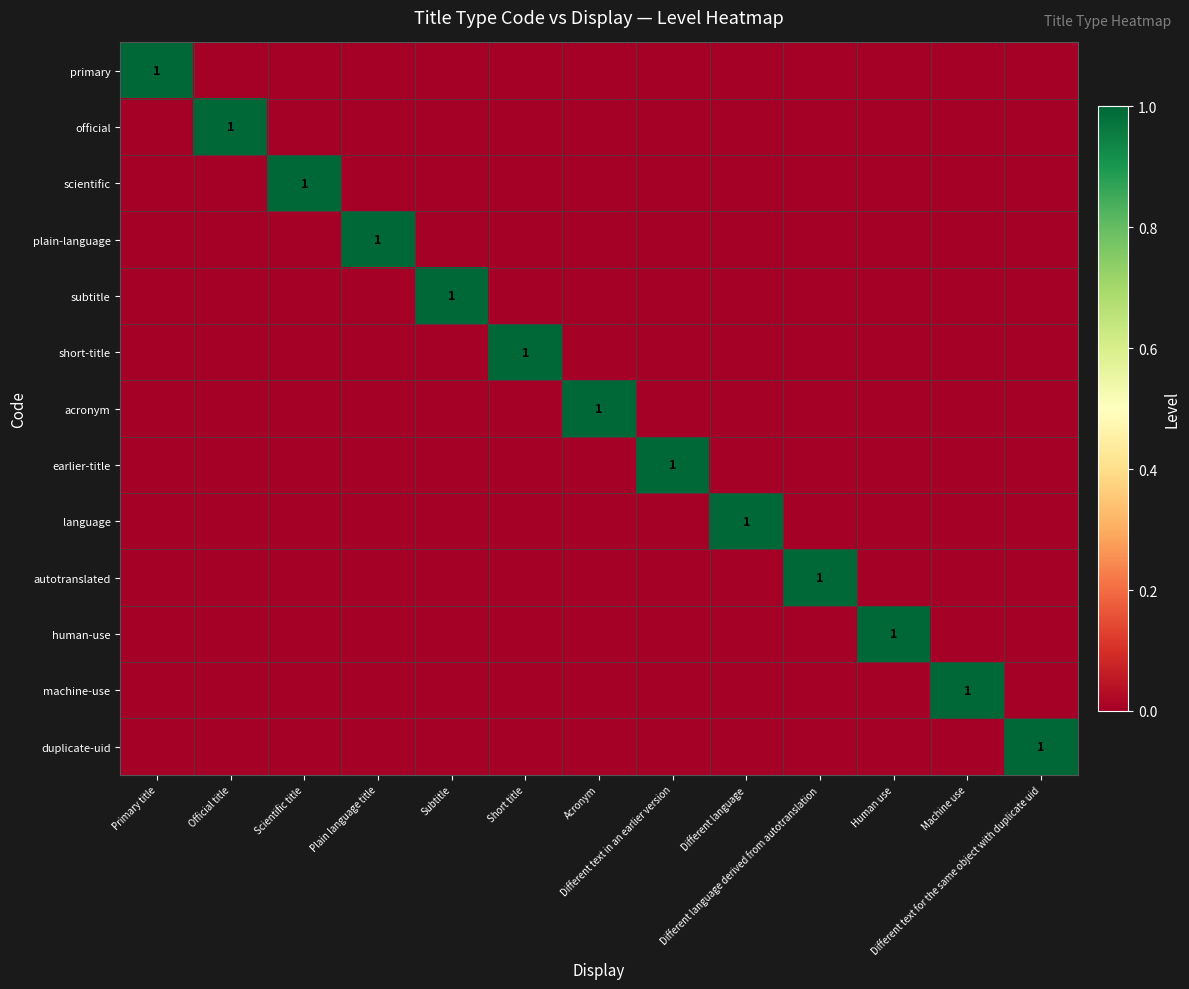

At Different language derived from autotranslation, list the series in order from largest to smallest.

autotranslated, primary, official, scientific, plain-language, subtitle, short-title, acronym, earlier-title, language, human-use, machine-use, duplicate-uid